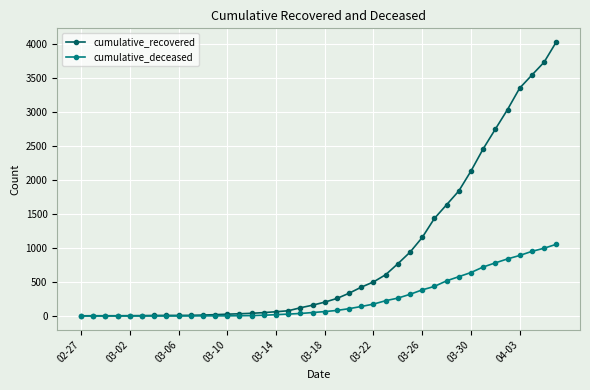

How many distinct data groups are displayed?

2